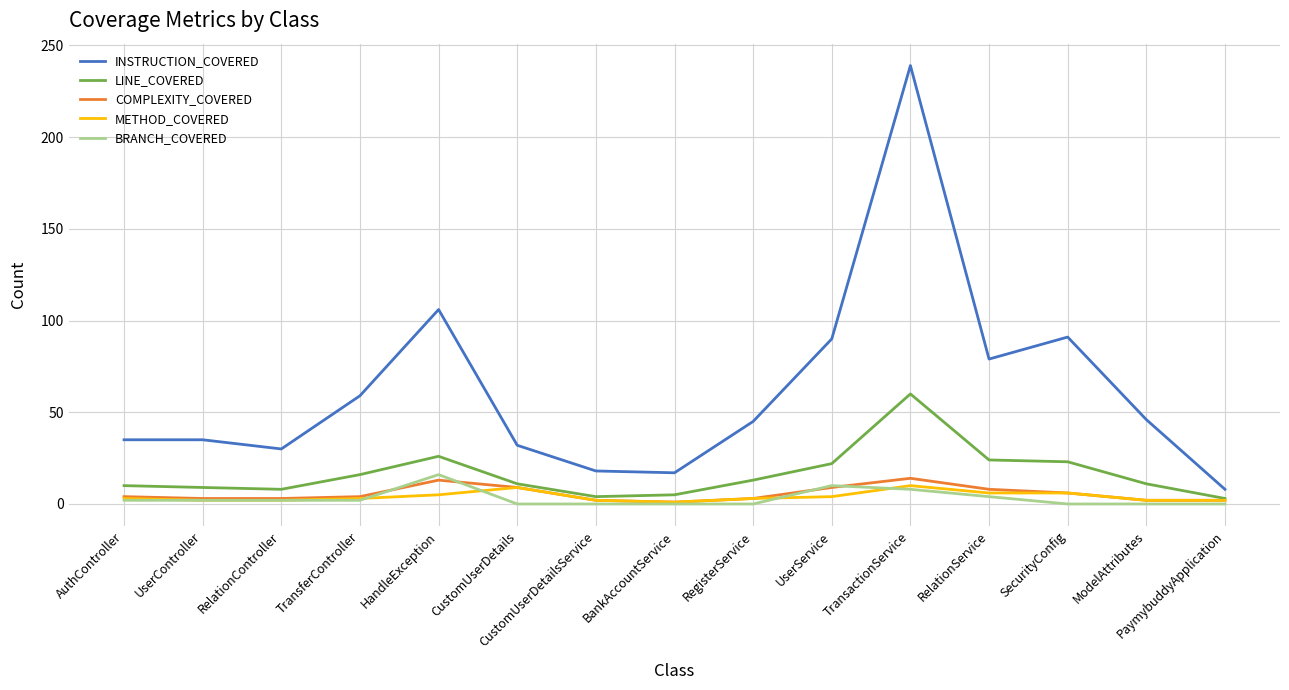

Between AuthController and RelationController, which series saw the biggest shift?

INSTRUCTION_COVERED